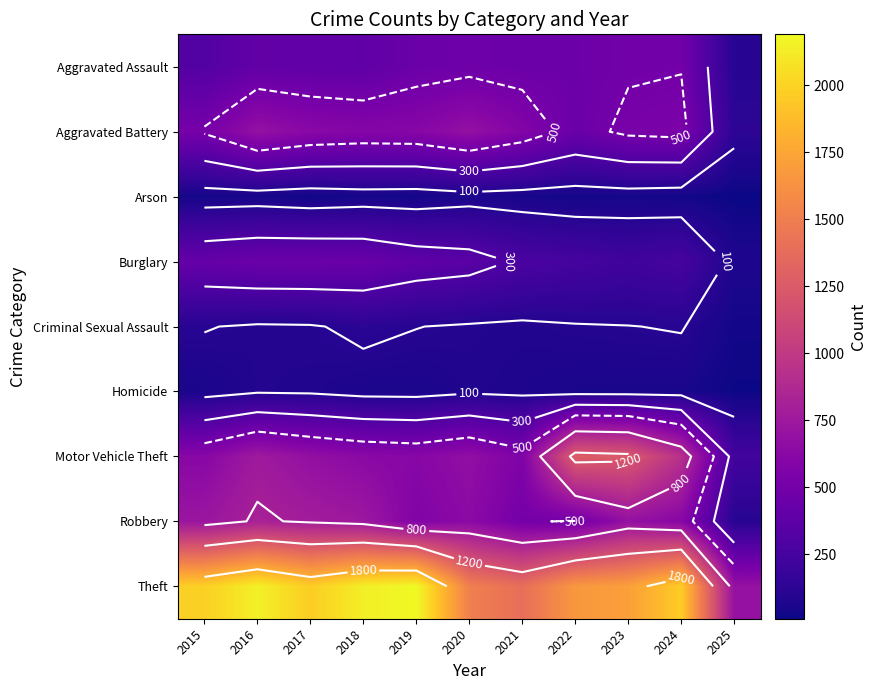

Which series has the largest total across all categories?

Theft